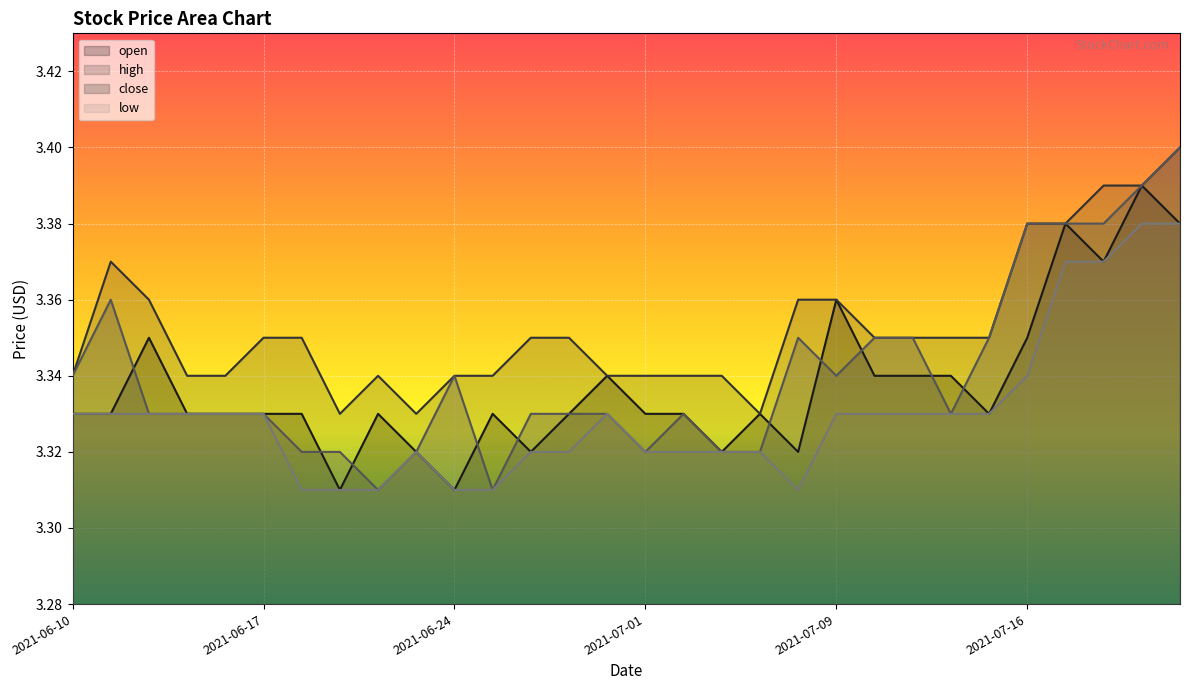

Between 2021-06-10 and 2021-06-16, which series saw the biggest shift?

close